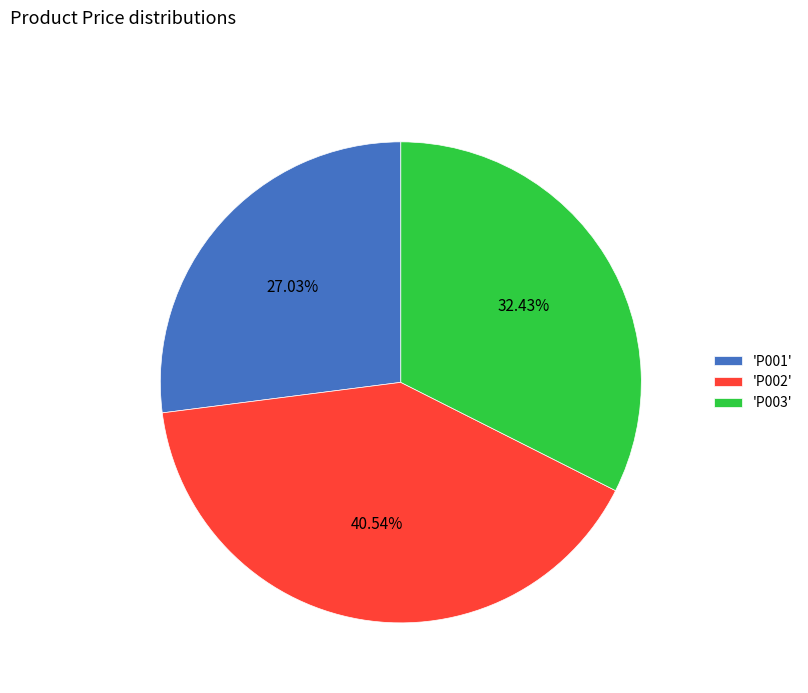

Count the number of slices in the pie.

3